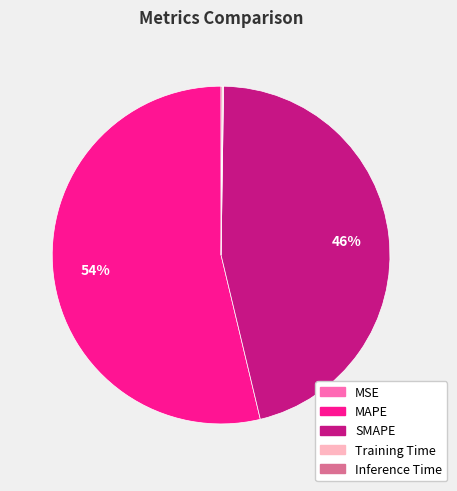

To the nearest percent, what portion does SMAPE represent?

46%